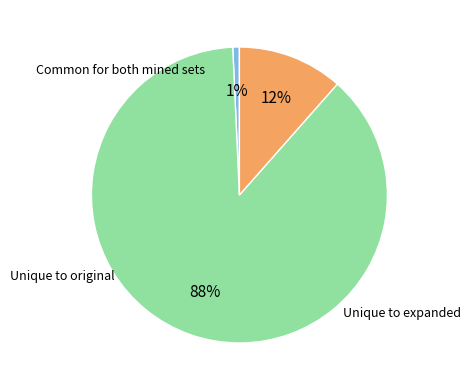

Count the number of slices in the pie.

3